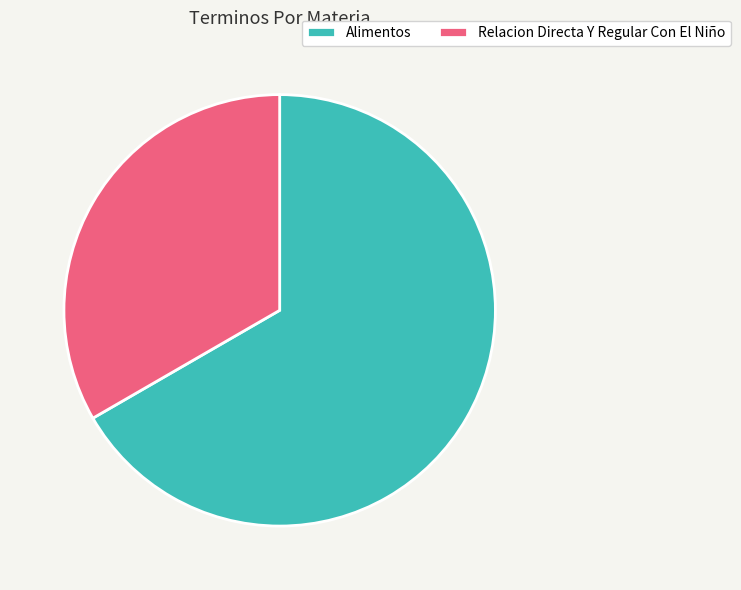

Rank the categories by value from lowest to highest.

Relacion Directa Y Regular Con El Niño, Alimentos